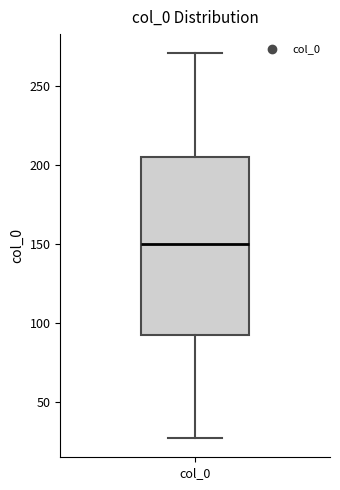

Where does the lower whisker of the box for col_0 end on the y-axis? The values are not printed on the chart, so give them approximately, as read against the axis.

25